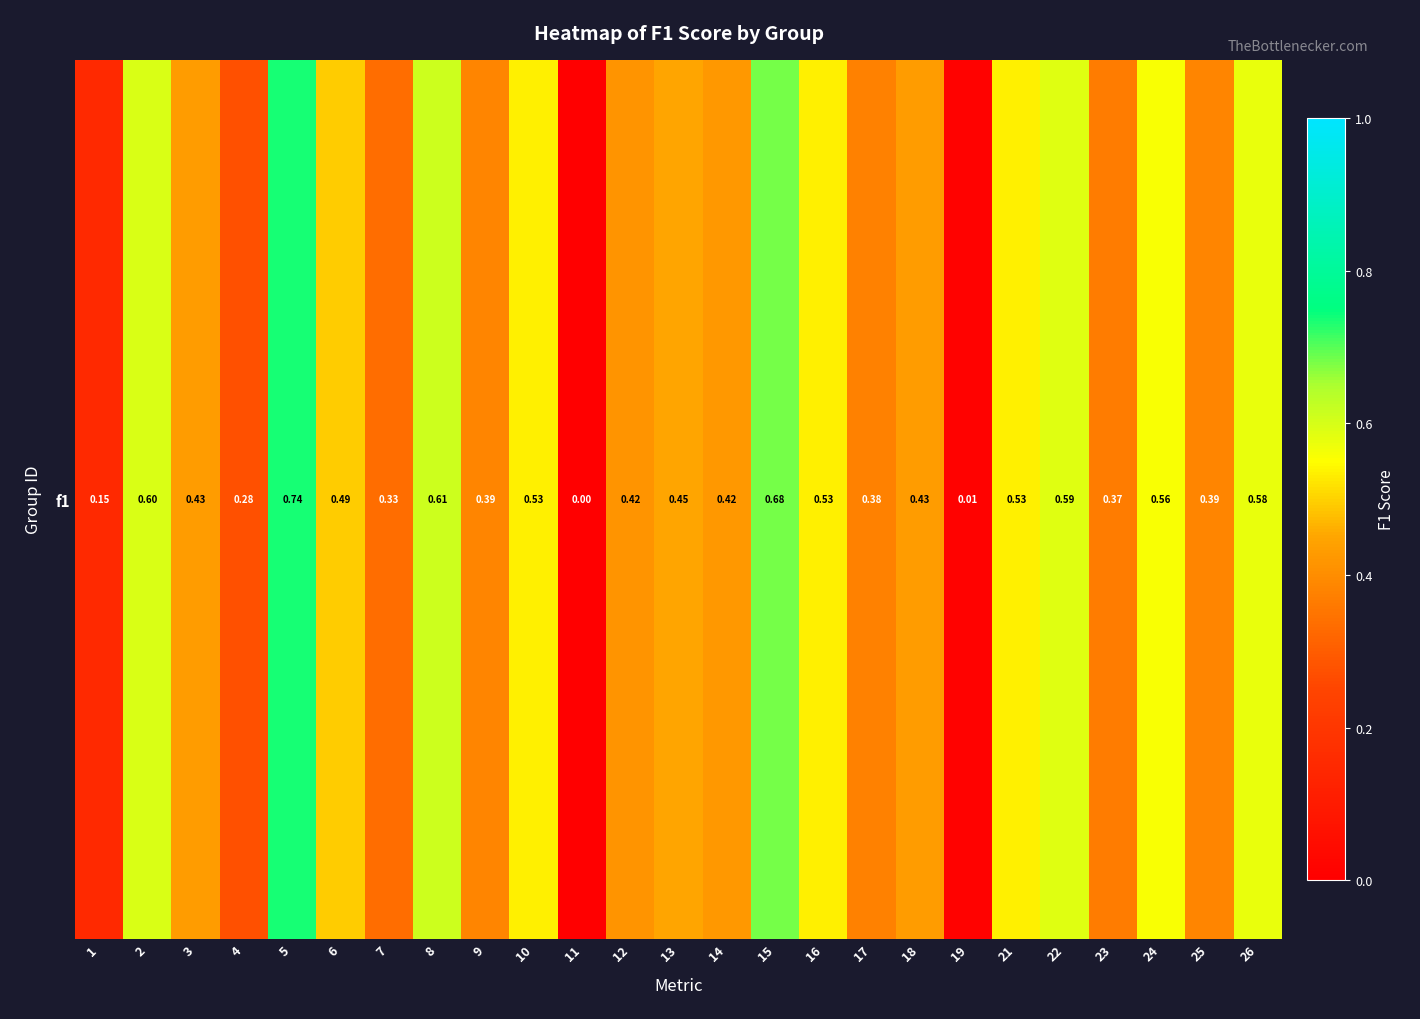

Reading left to right, extract all data points from this chart.

1=0.1	2=0.6	3=0.4	4=0.3	5=0.7	6=0.5	7=0.3	8=0.6	9=0.4	10=0.5	11=0.0	12=0.4	13=0.5	14=0.4	15=0.7	16=0.5	17=0.4	18=0.4	19=0.0	21=0.5	22=0.6	23=0.4	24=0.6	25=0.4	26=0.6